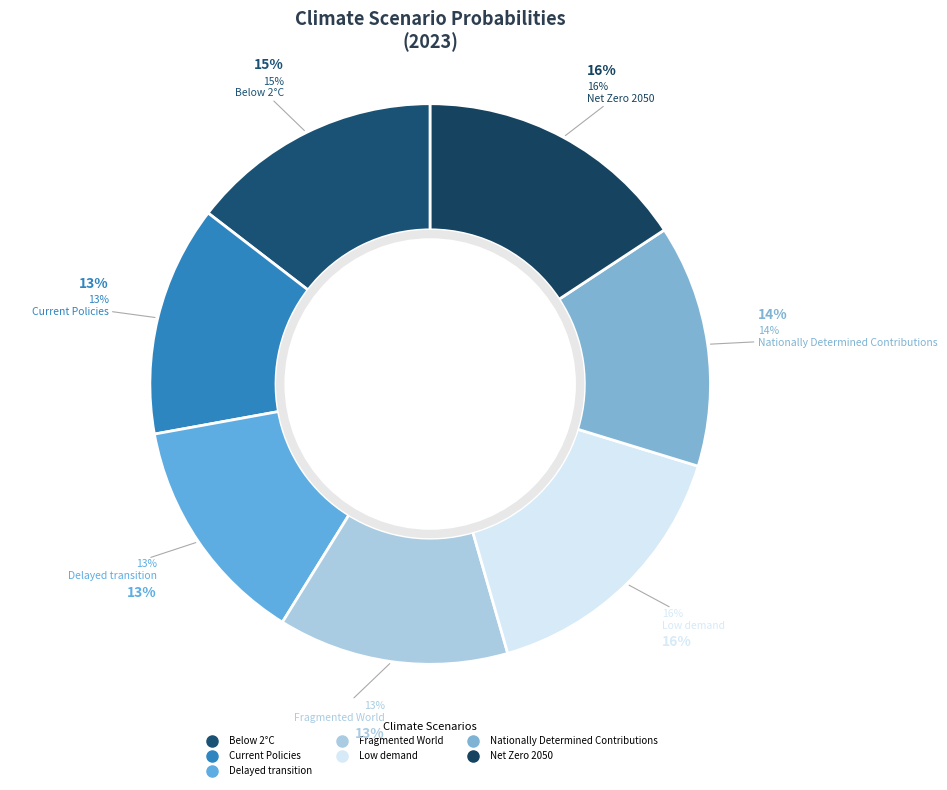

Is it true that Low demand is 16% of the pie?

True